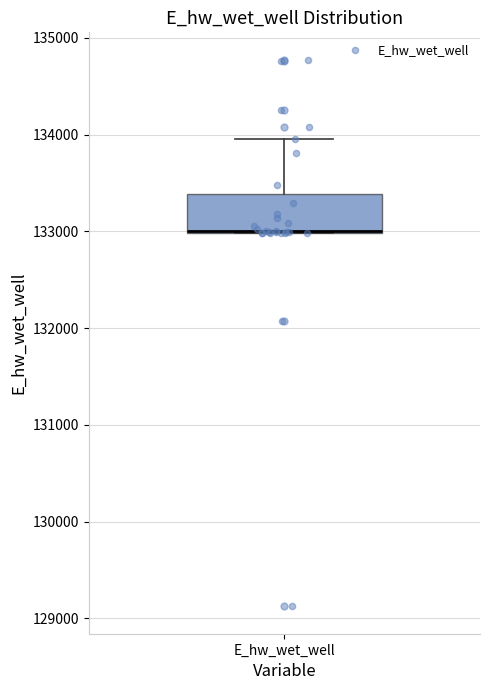

Read this box plot against the y-axis: the position of the median line, the range covered by the box, and the ends of both whiskers. The values are not printed on the chart, so give them approximately, as read against the axis.

median 133000 (drawn on the box's lower edge), box 133000 to 133400, whiskers 133000 to 134000